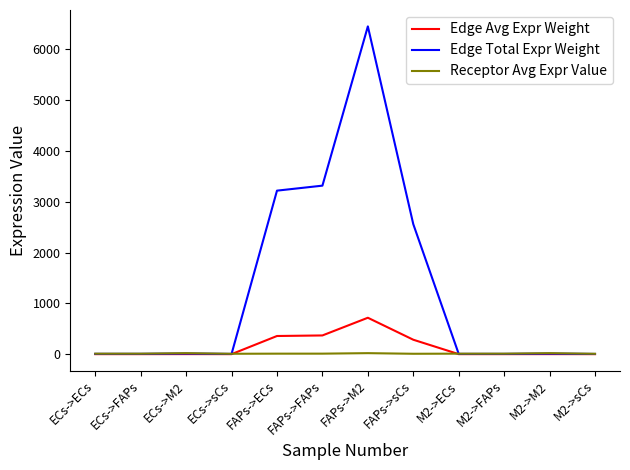

What is the maximum value shown in the chart?

6448.1